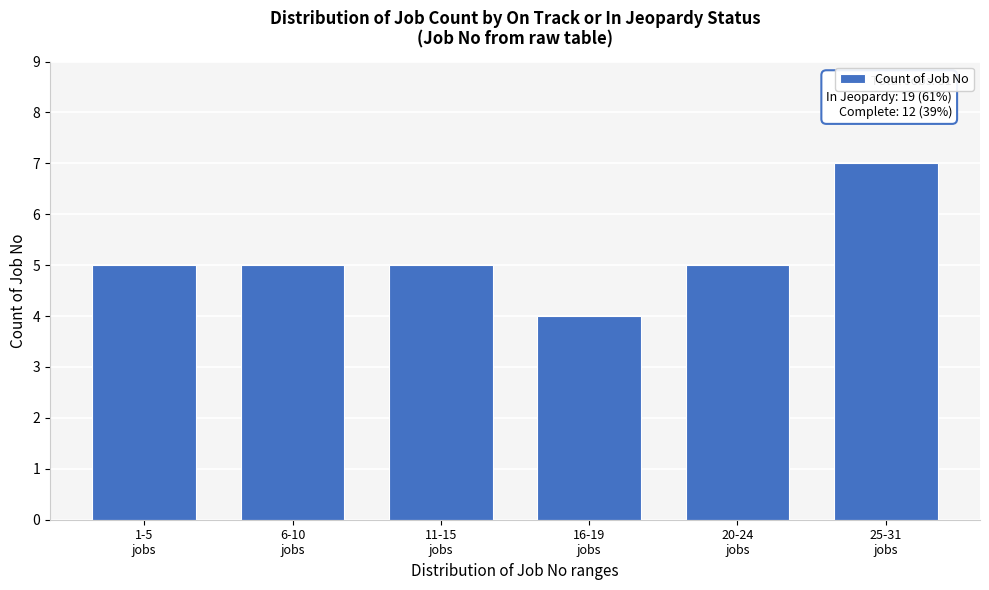

Reading left to right, list all the values displayed in this chart.

5	5	5	4	5	7